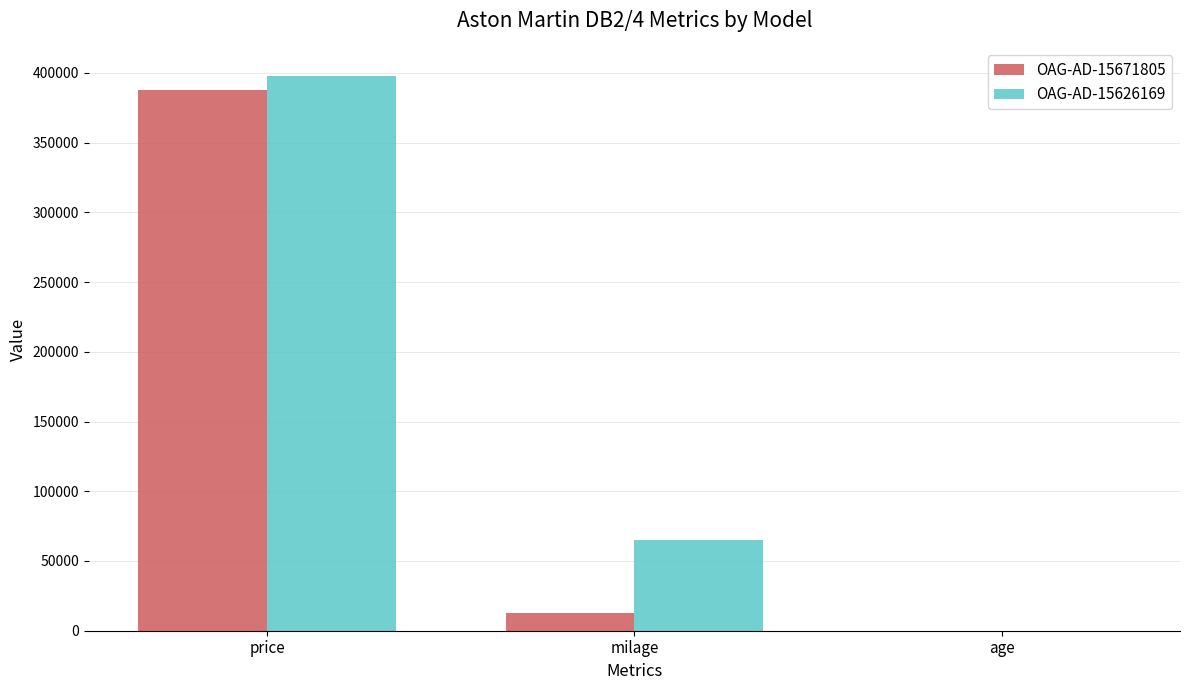

Count the number of data series in this chart.

2